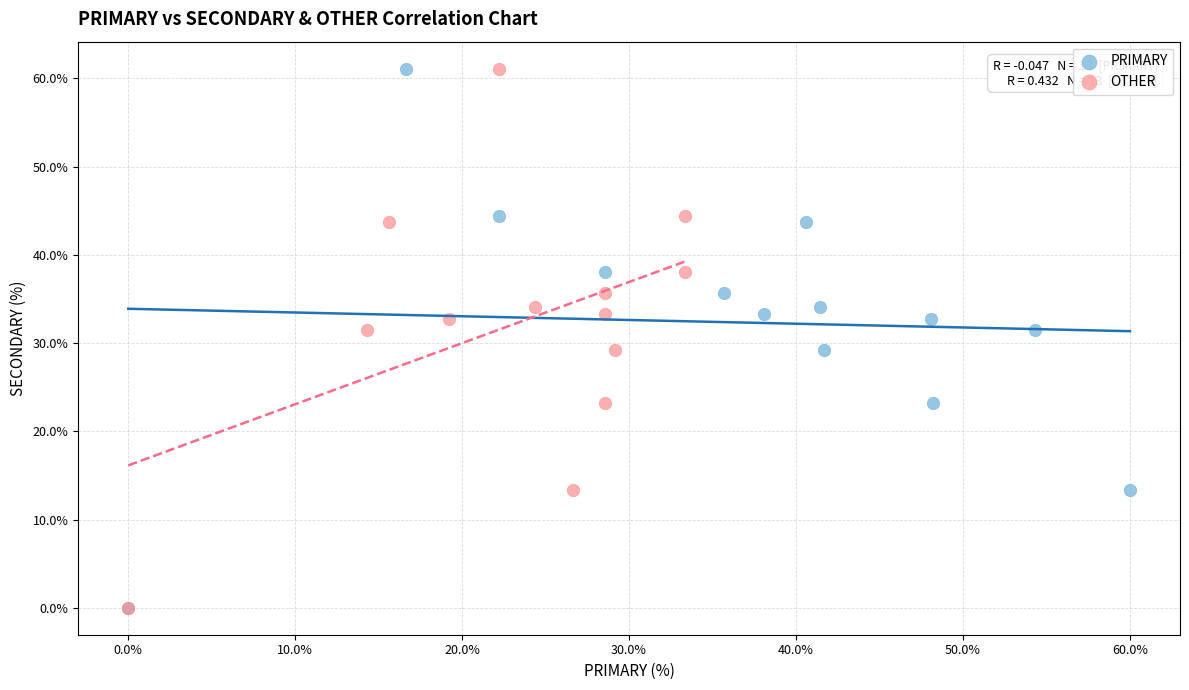

What are all the series names shown in the legend?

PRIMARY, OTHER